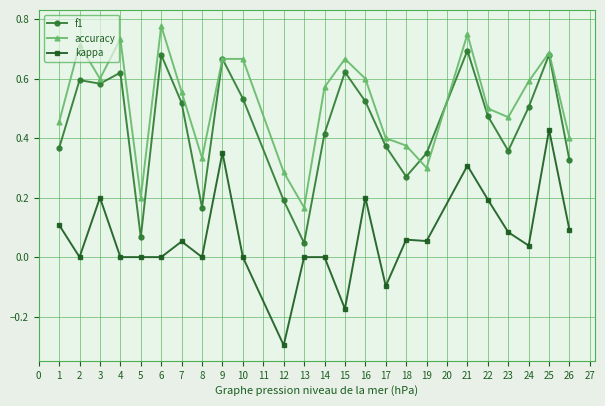

Rank the series by their maximum value, from highest to lowest.

accuracy, f1, kappa